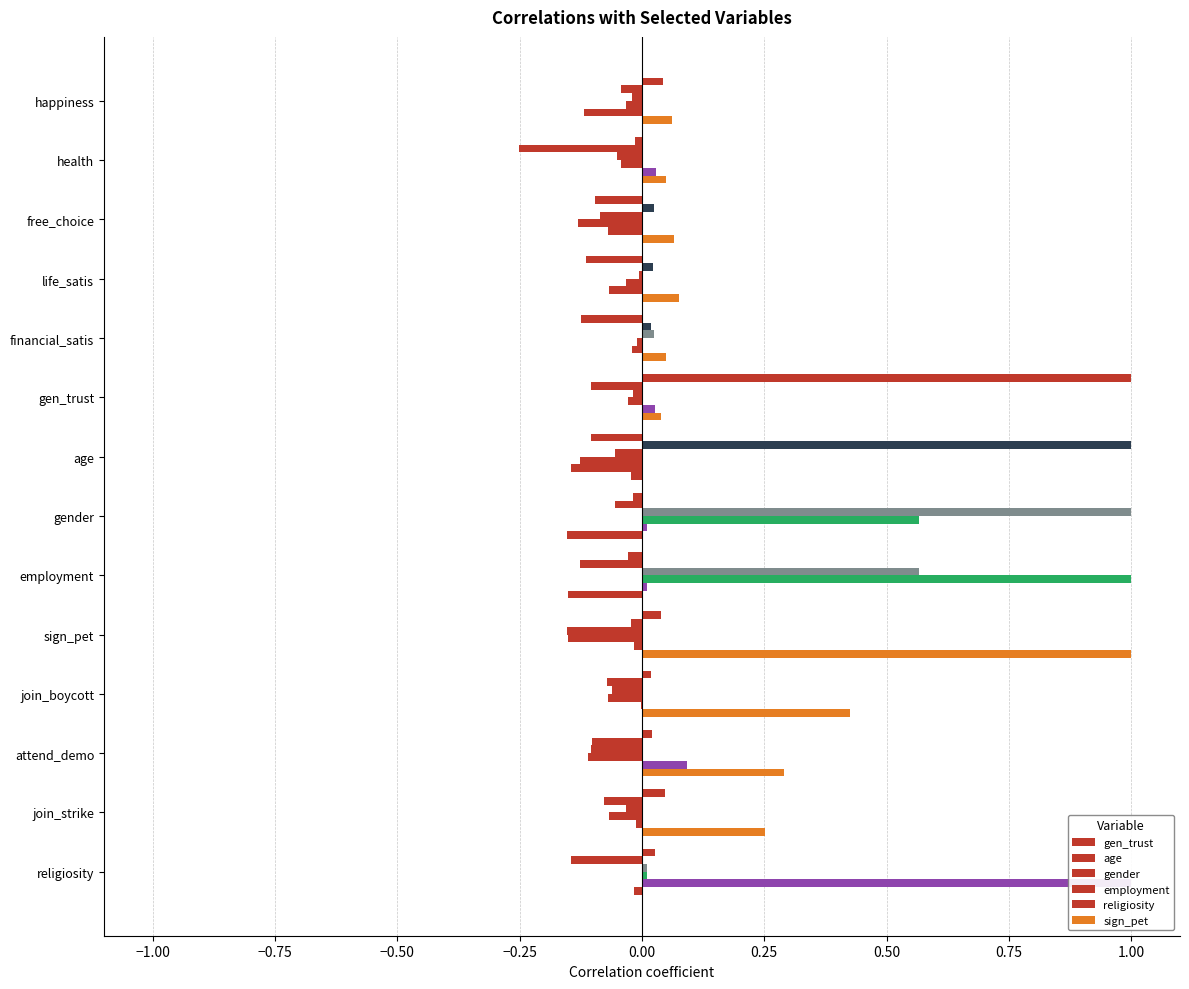

Reading left to right, list all the values displayed in this chart.

gen_trust: 0.0	-0.0	-0.1	-0.1	-0.1	1.0	-0.1	-0.0	-0.0	0.0	0.0	0.0	0.0	0.0
age: -0.0	-0.3	0.0	0.0	0.0	-0.1	1.0	-0.1	-0.1	-0.0	-0.1	-0.1	-0.1	-0.1
gender: -0.0	-0.1	-0.1	-0.0	0.0	-0.0	-0.1	1.0	0.6	-0.2	-0.1	-0.1	-0.0	0.0
employment: -0.0	-0.0	-0.1	-0.0	-0.0	-0.0	-0.1	0.6	1.0	-0.2	-0.1	-0.1	-0.1	0.0
religiosity: -0.1	0.0	-0.1	-0.1	-0.0	0.0	-0.1	0.0	0.0	-0.0	-0.0	0.1	-0.0	1.0
sign_pet: 0.1	0.0	0.1	0.1	0.0	0.0	-0.0	-0.2	-0.2	1.0	0.4	0.3	0.3	-0.0